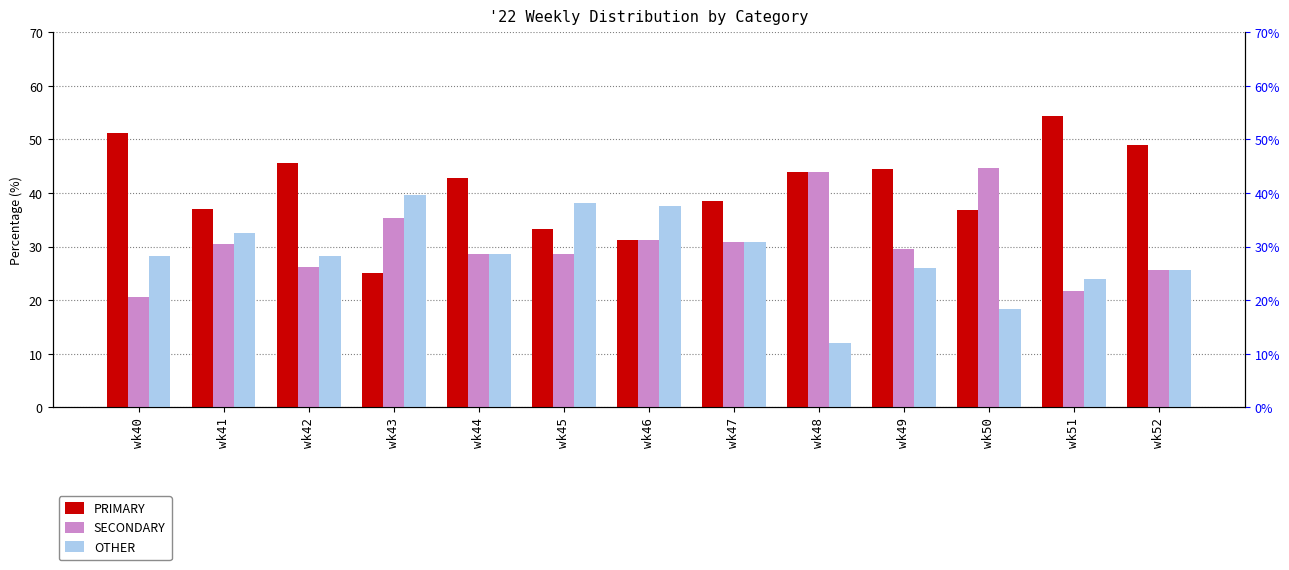

At which label does OTHER reach its minimum?

wk48